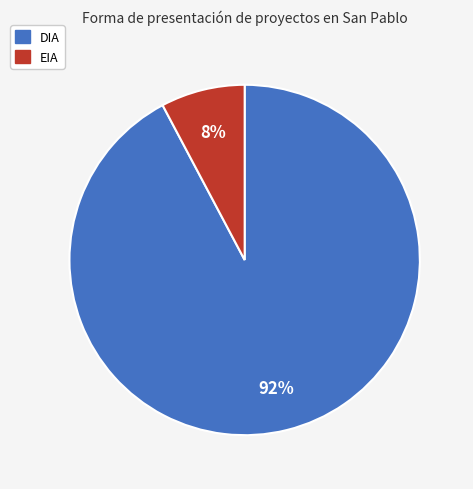

Which has a higher value, EIA or DIA?

DIA